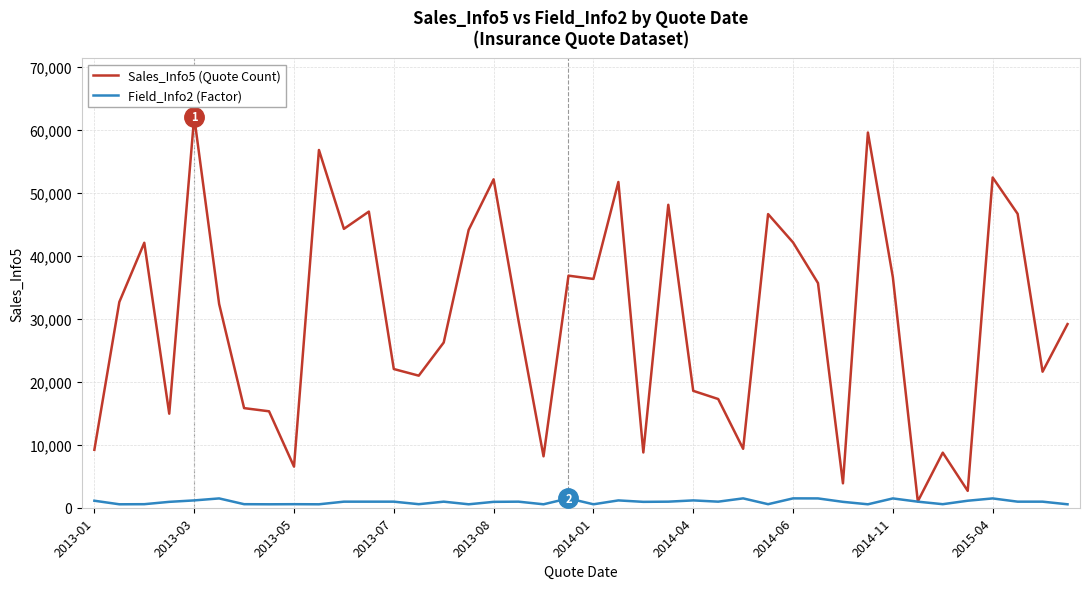

Which series has the largest range (max minus min)?

Sales_Info5 (Quote Count)